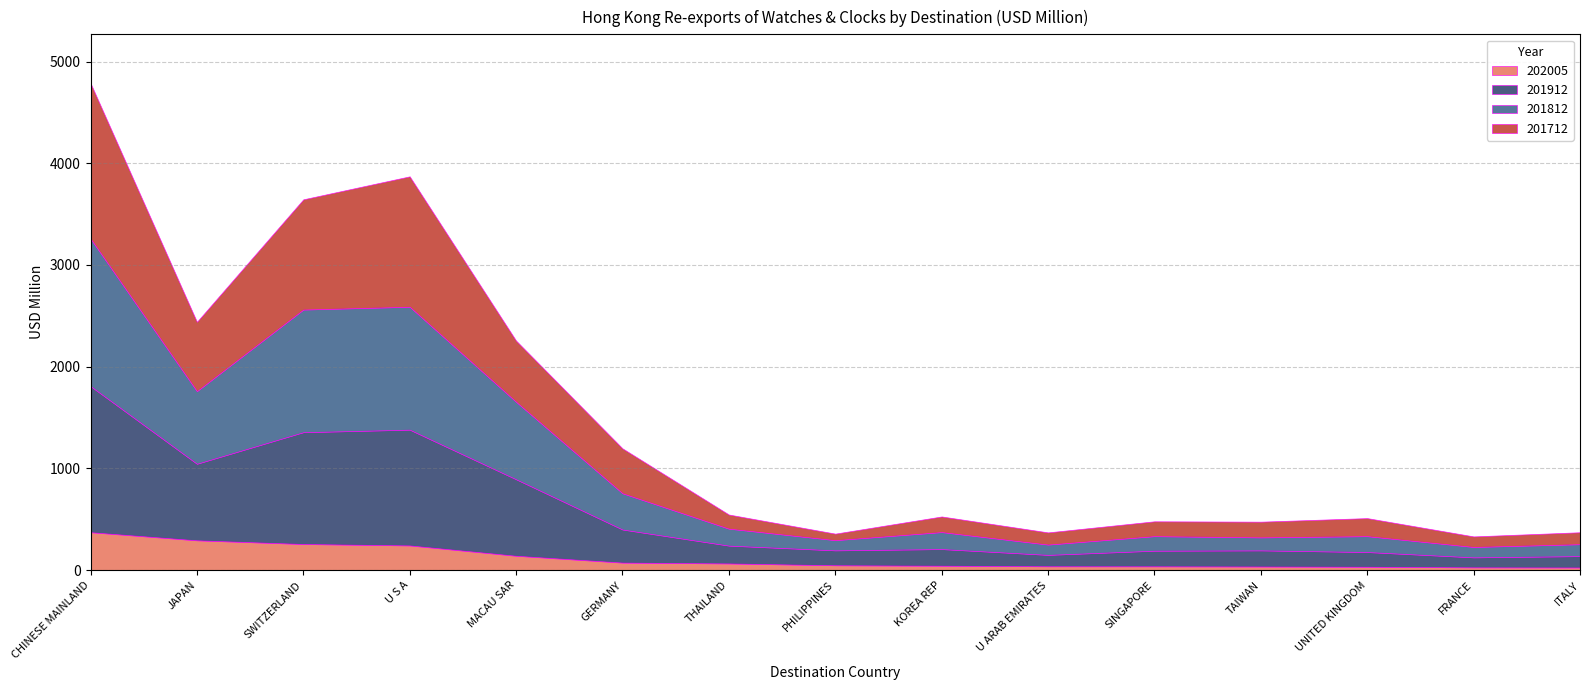

True or false: 202005 and 201812 cross at least once.

False